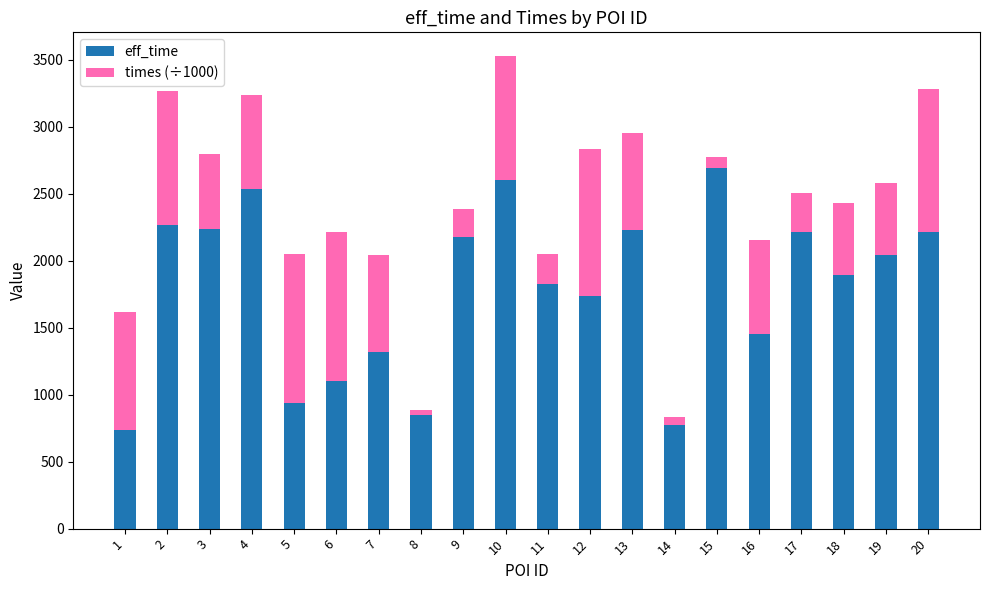

At which label does eff_time first exceed 2045?

2